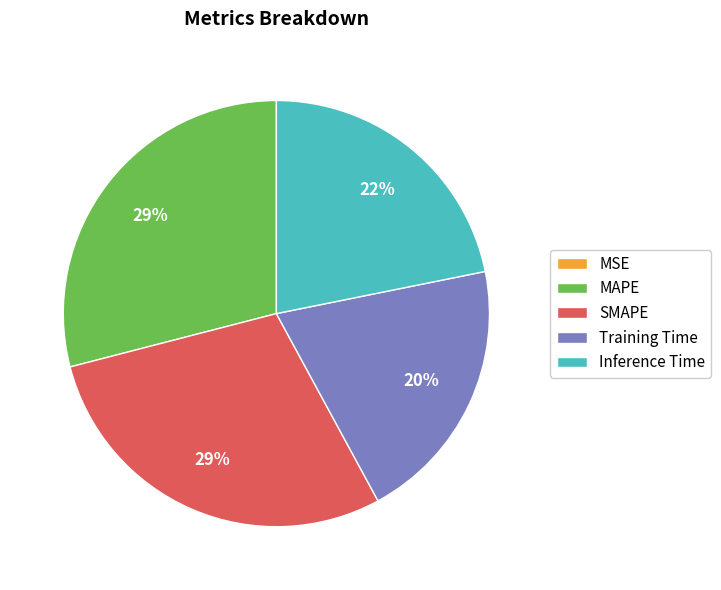

To the nearest percent, what is the average slice percentage?

20%